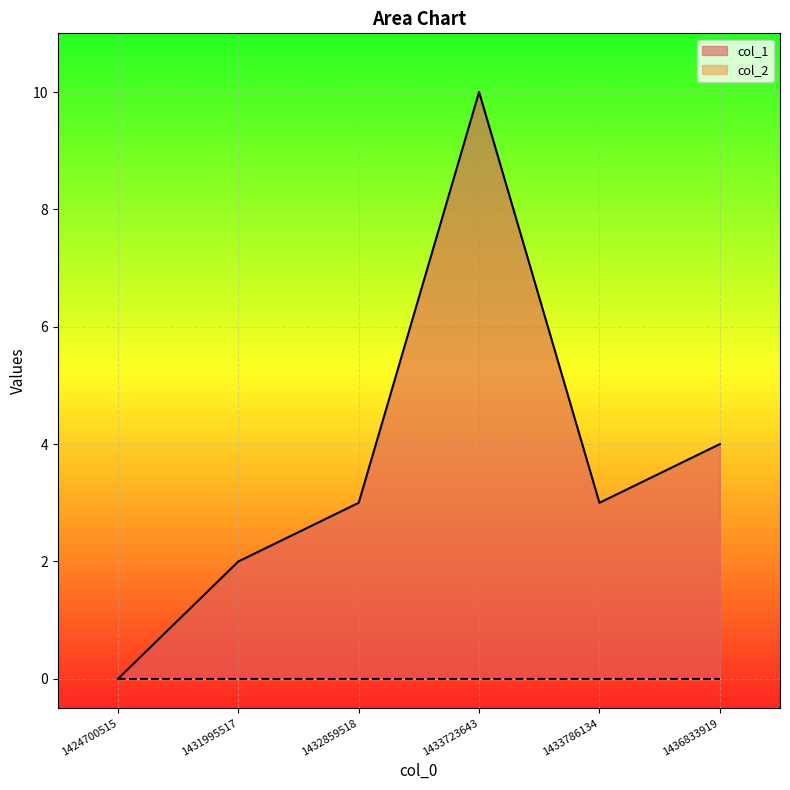

How many data points are less than 3?

2